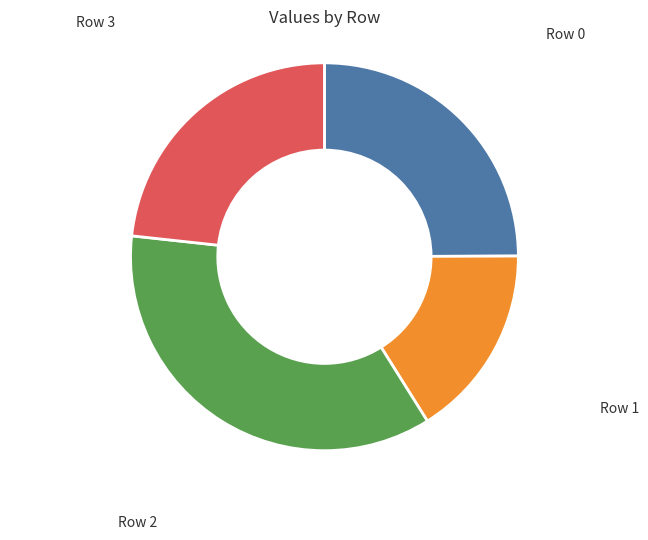

Which slice is the smallest?

Row 1